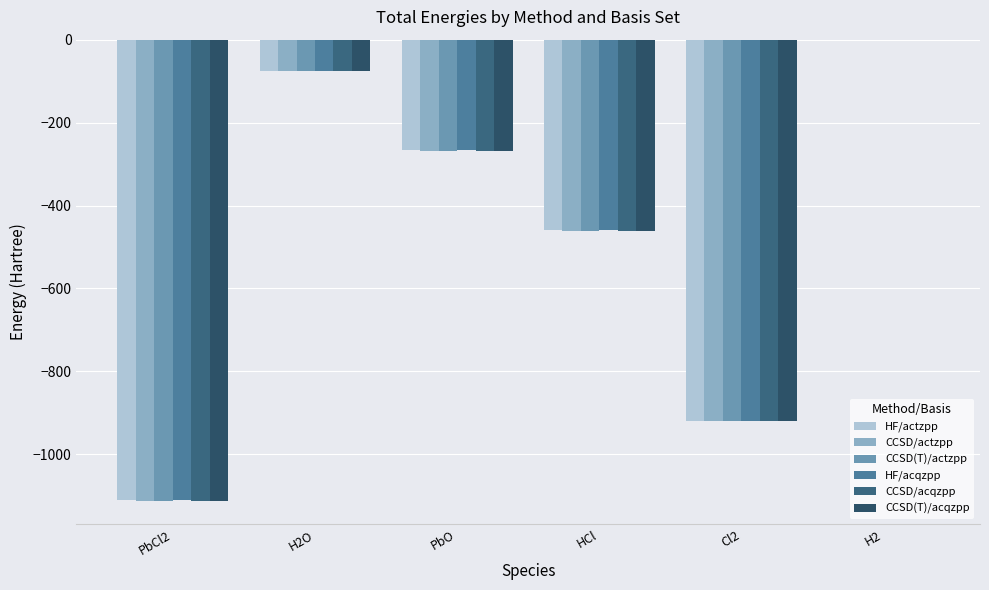

List the labels in order of HF/actzpp value, smallest first.

PbCl2, Cl2, HCl, PbO, H2O, H2